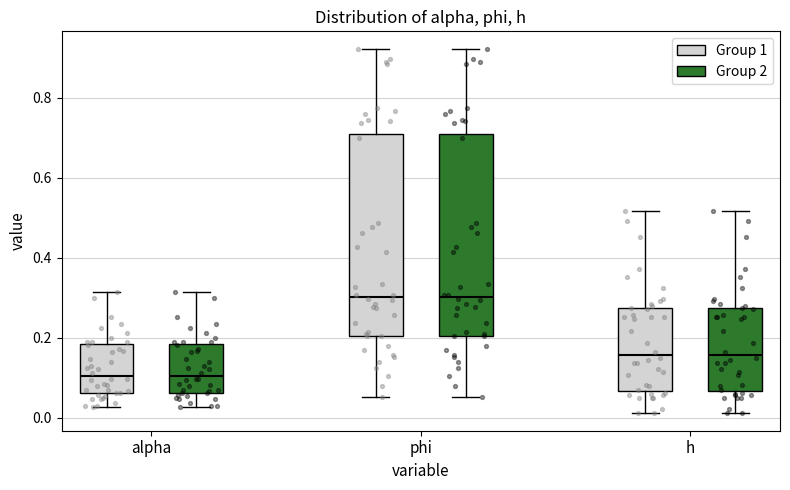

Where does the median line of the box for alpha (Group 1) sit on the y-axis? The values are not printed on the chart, so give them approximately, as read against the axis.

0.10